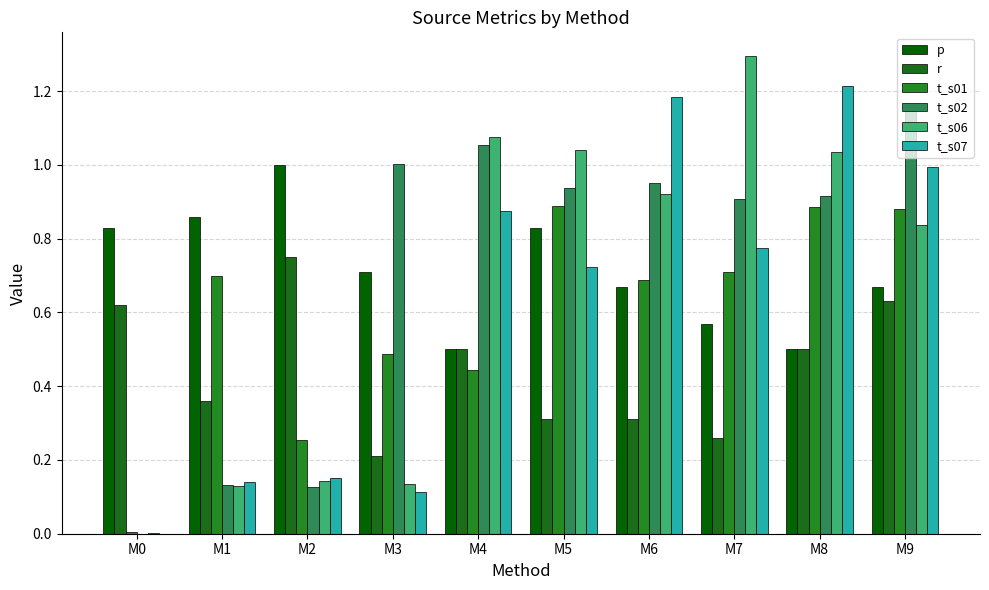

Rank the categories by t_s01 value from highest to lowest.

M5, M8, M9, M7, M1, M6, M3, M4, M2, M0